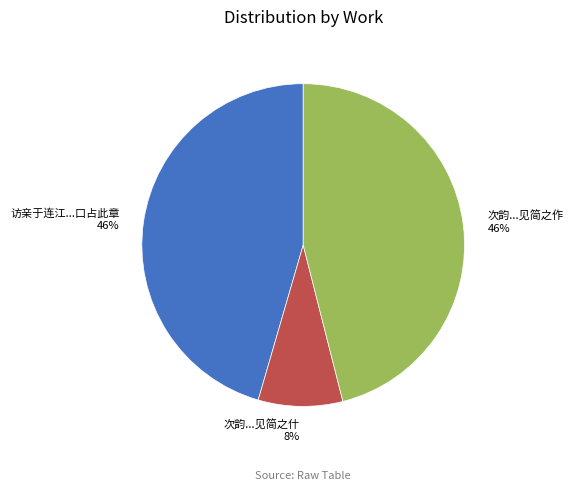

Which has a higher value, 访亲于连江...口占此章 or 次韵...见简之什?

访亲于连江...口占此章